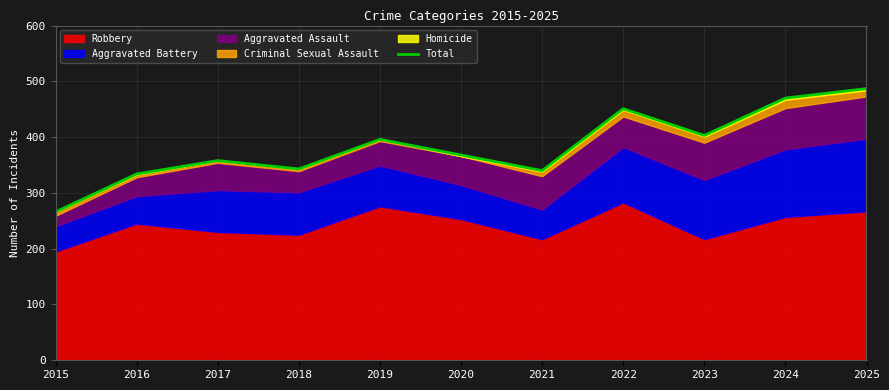

Between 2020 and 2023, which is larger?

2023